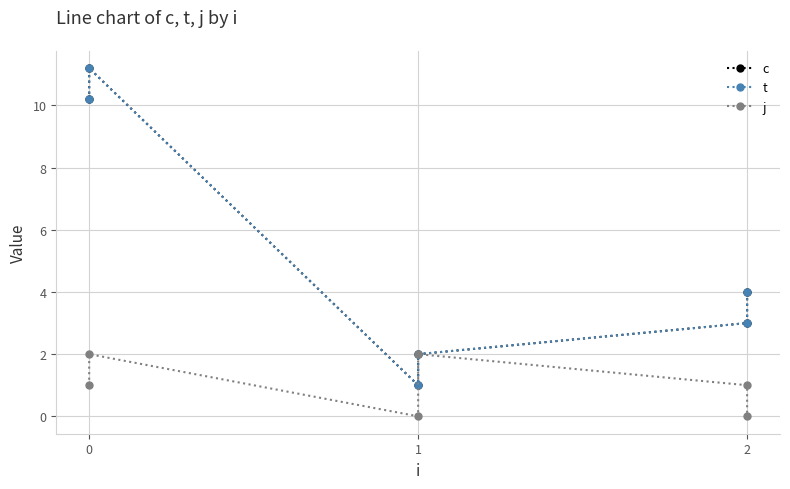

Where is the first local minimum for c?

1